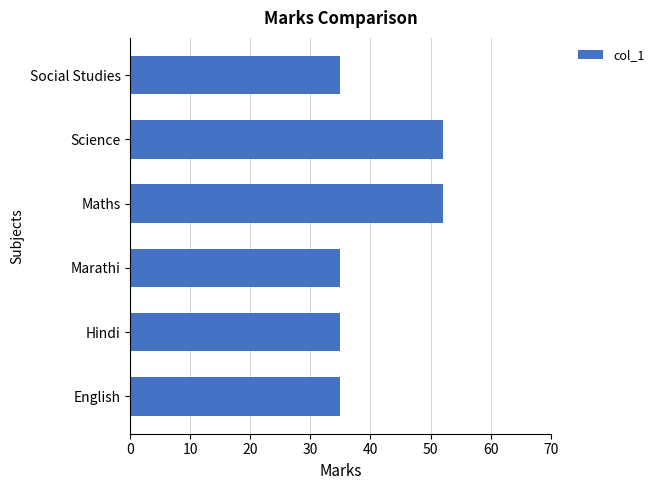

What is the difference between the maximum and minimum values?

17